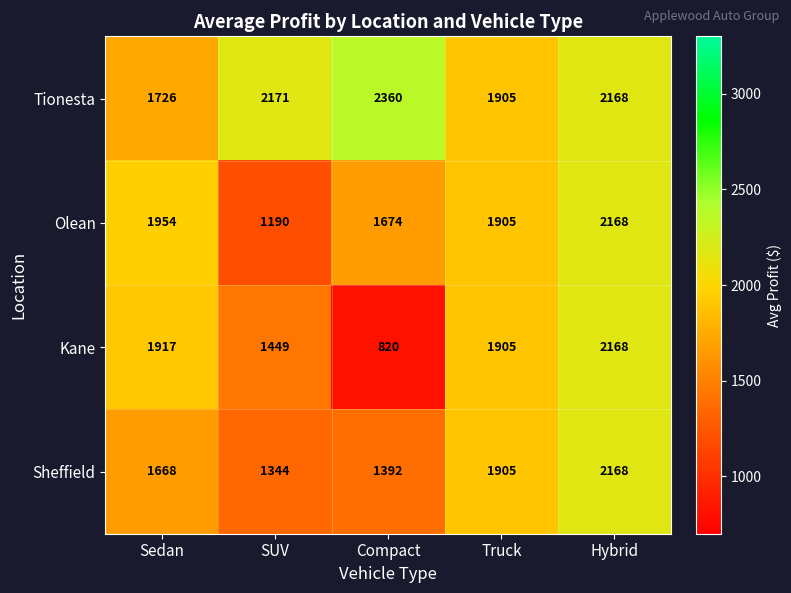

What is the minimum value shown in the chart?

820